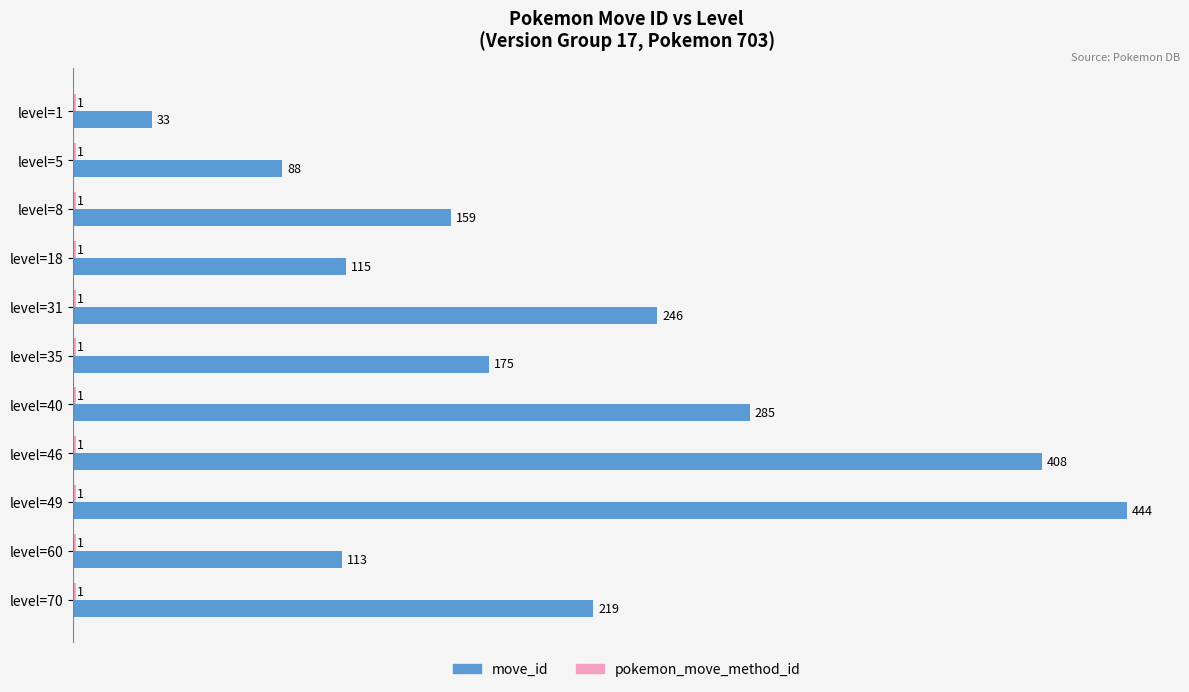

How many data points does each series have?

11